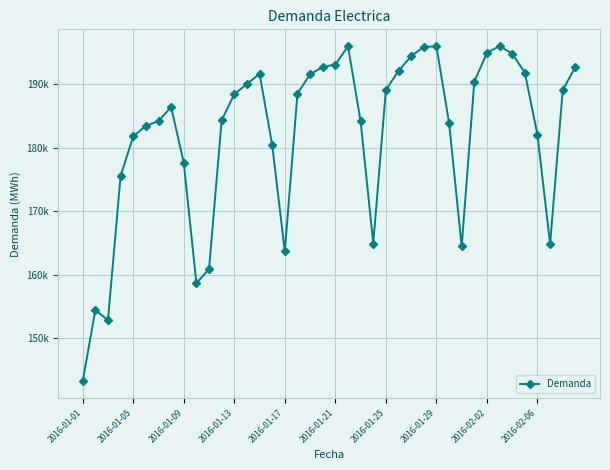

Where is the data nearest to the value 169590?

23